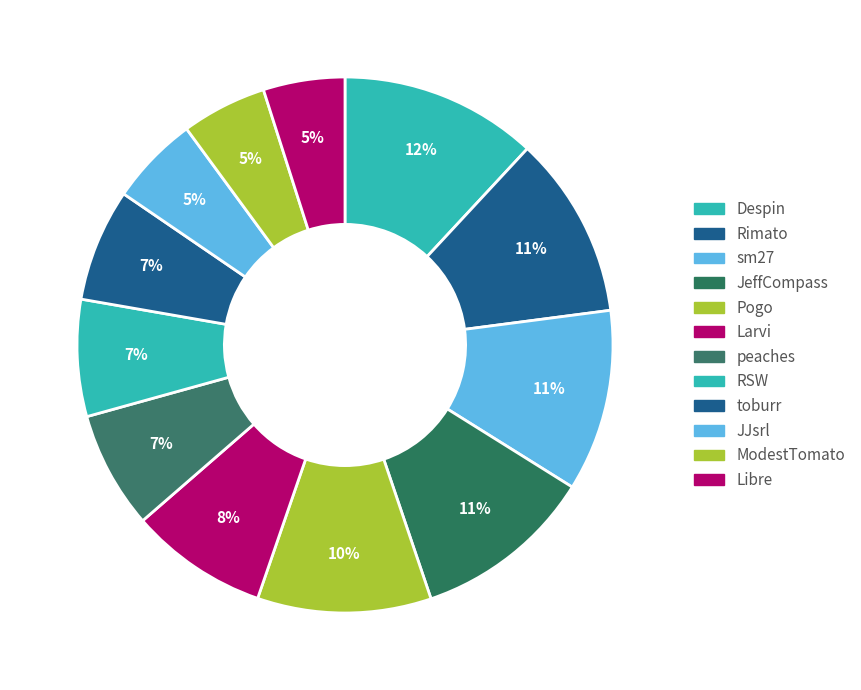

Count the number of slices in the pie.

12